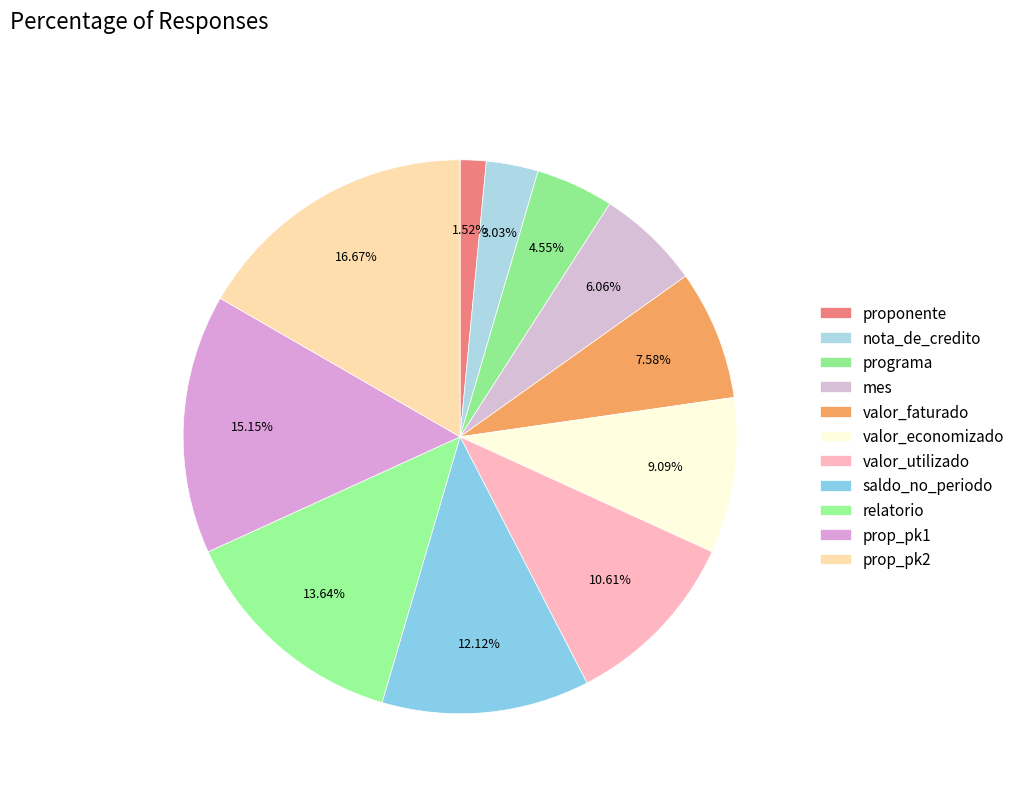

How many slices are in this pie chart?

11